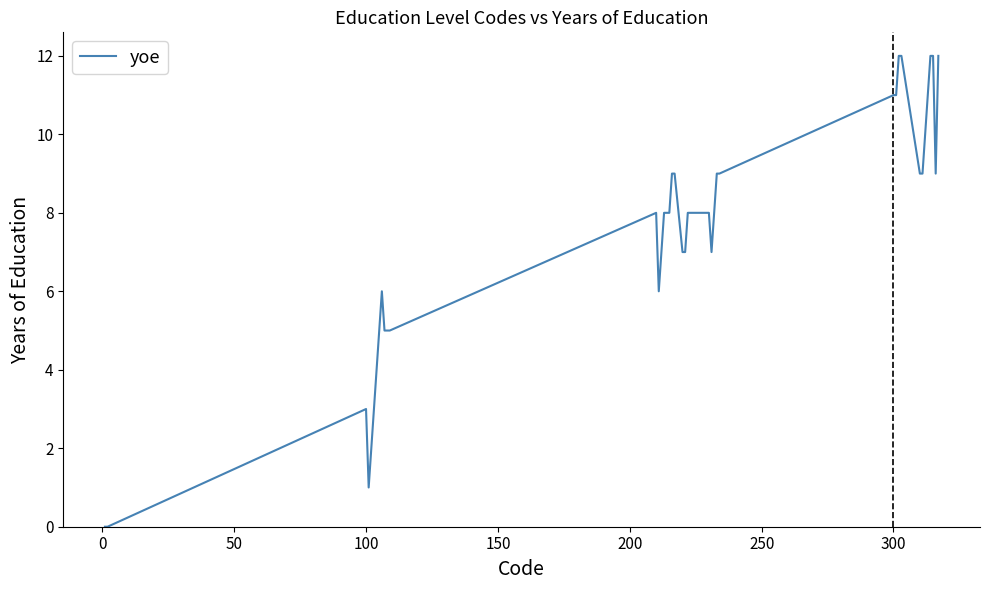

What is the greatest value displayed?

12